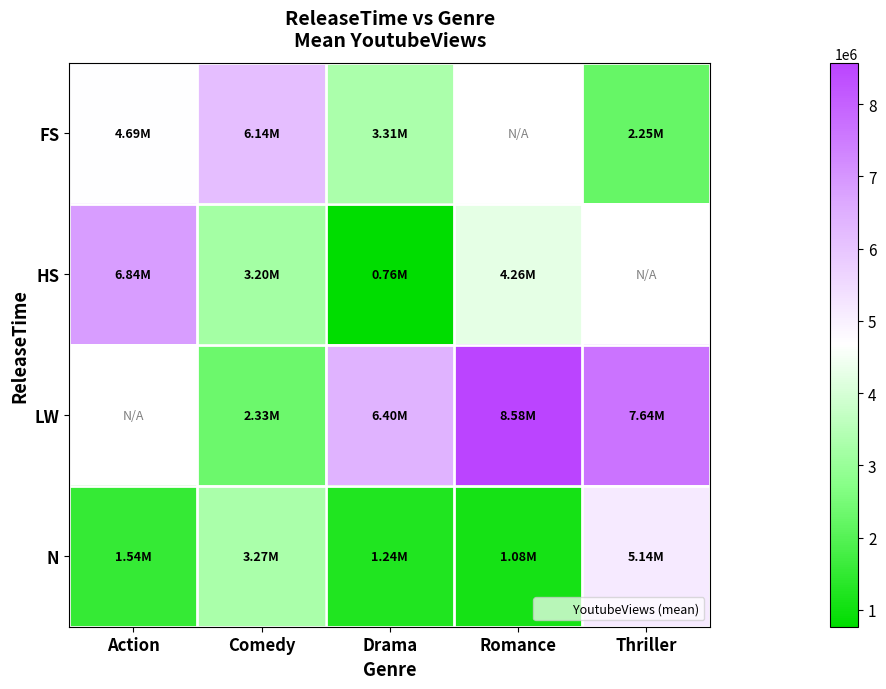

Is it true that N equals 2240127.4 at Thriller?

False